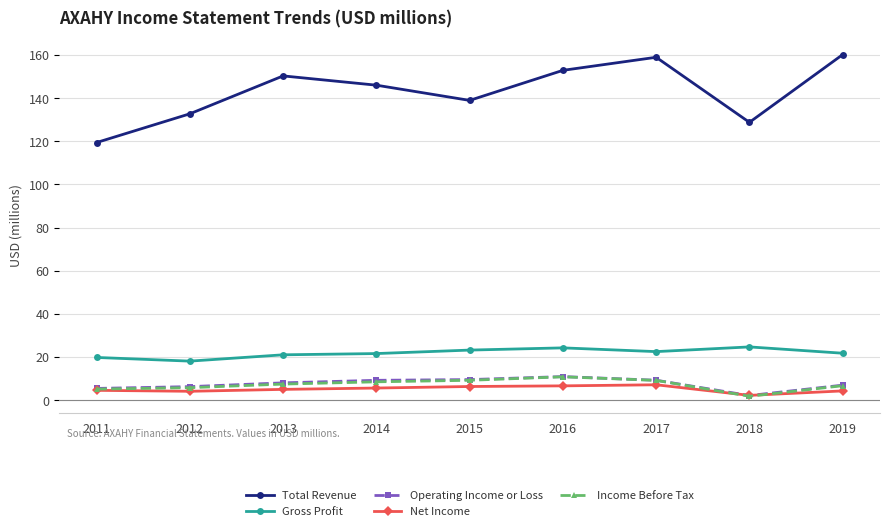

True or false: Net Income and Gross Profit cross at least once.

False